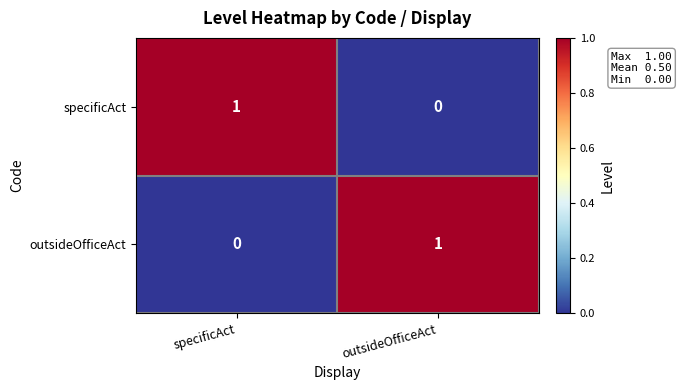

Is it true that outsideOfficeAct equals 2 at outsideOfficeAct?

False